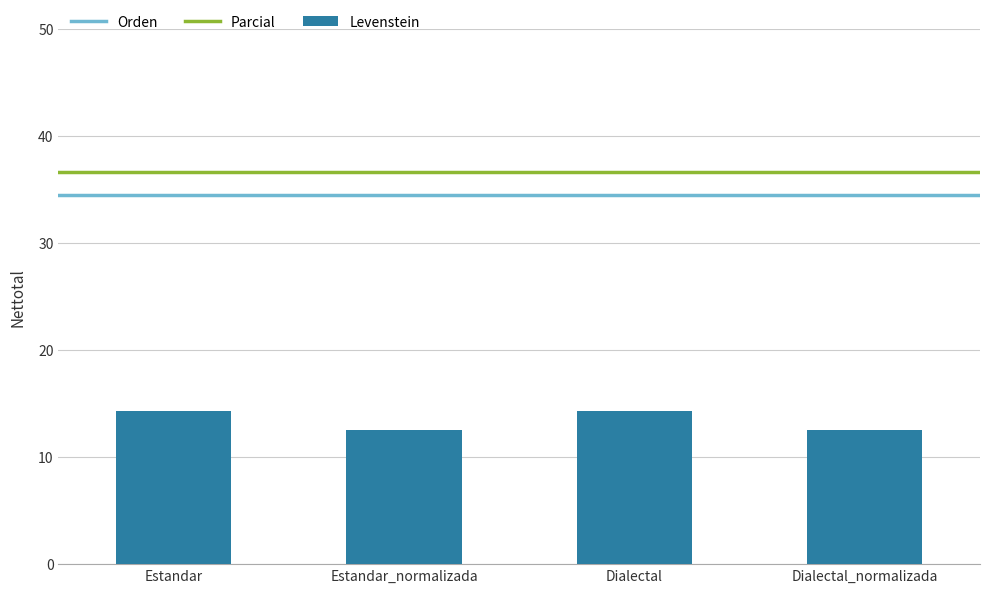

What is the maximum value shown in the chart?

14.3